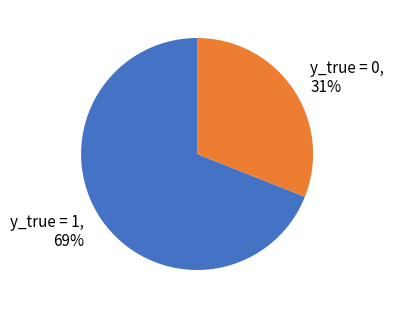

Which slice is the smallest?

y_true = 0